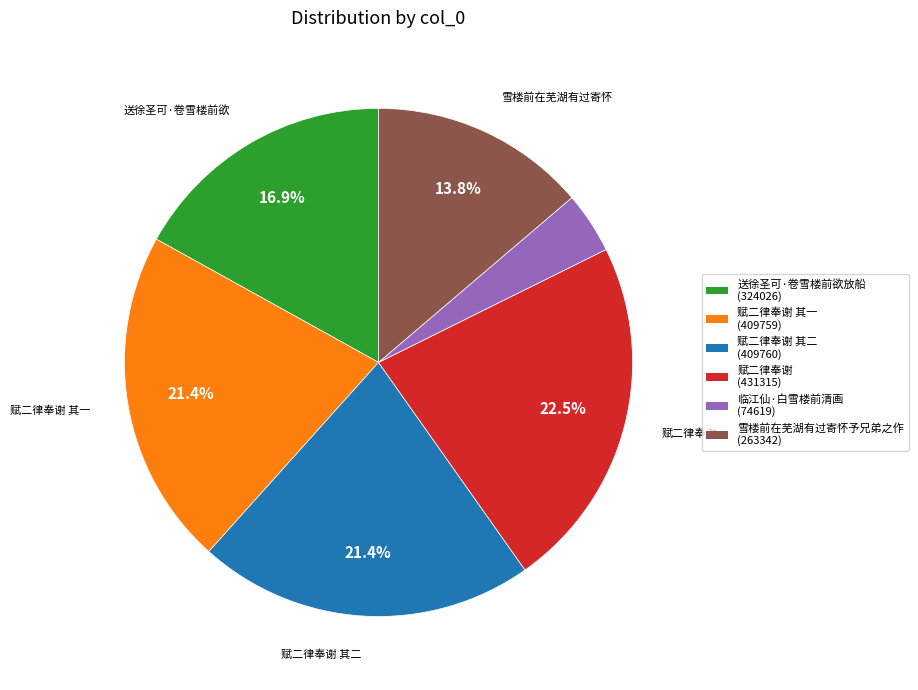

To the nearest percent, what is the difference between the largest and smallest slice percentages?

19%